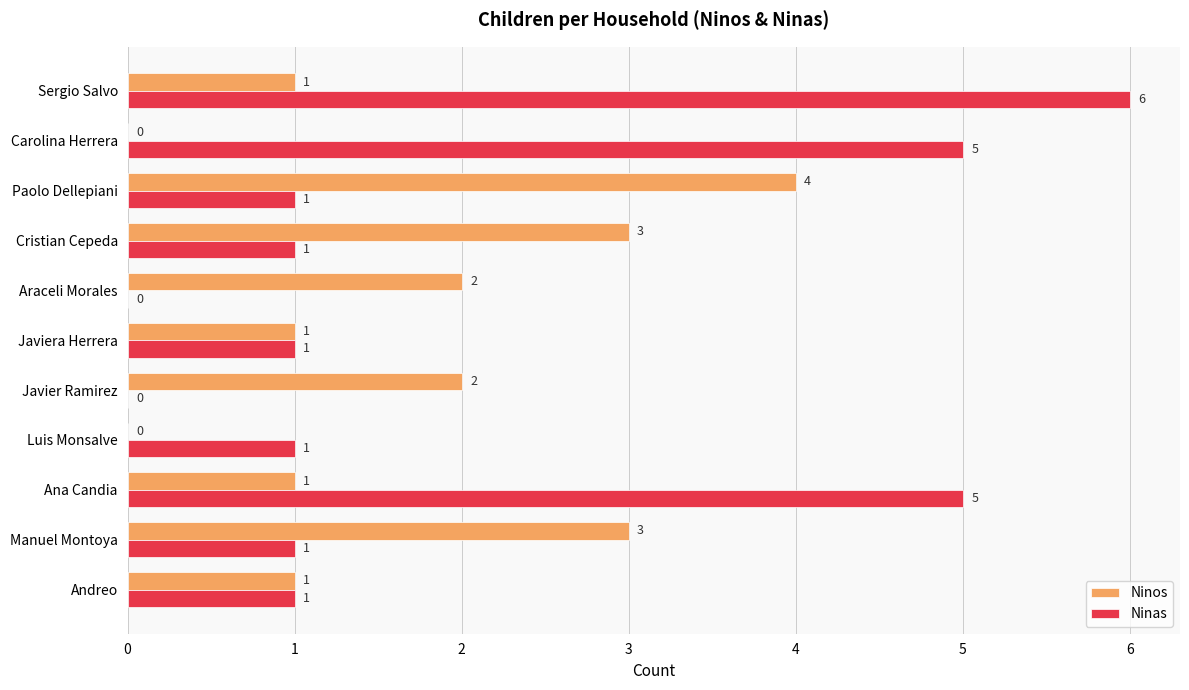

Which series changed the most between Luis Monsalve and Carolina Herrera?

Ninas